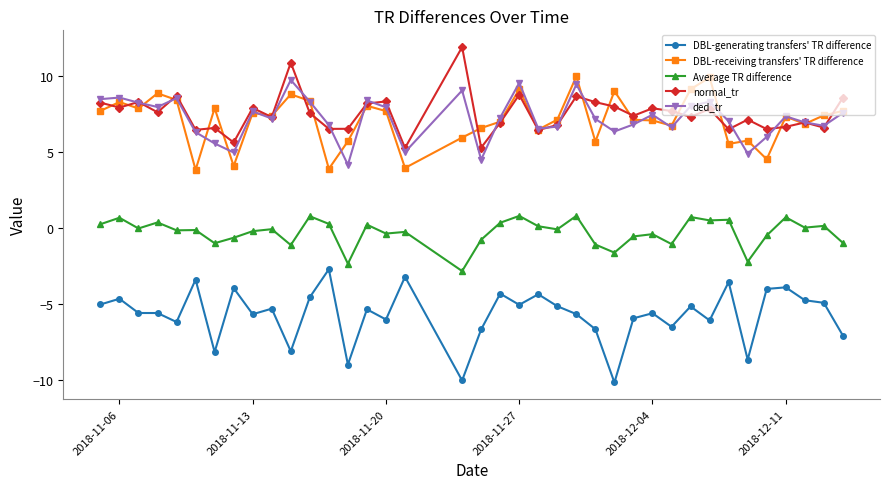

True or false: ded_tr has more than 1 points higher than both neighbors.

True